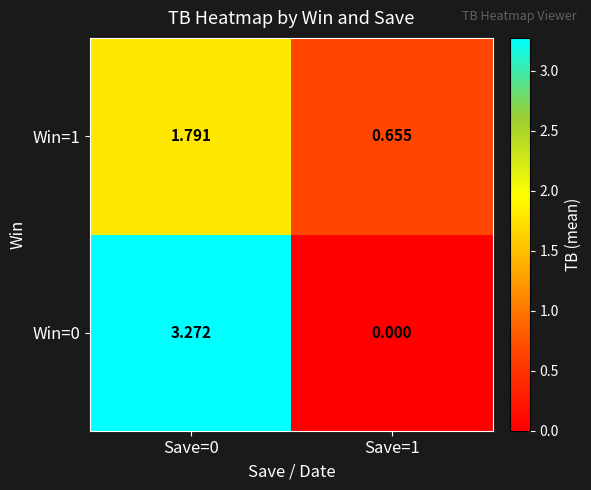

Count the number of data series in this chart.

2